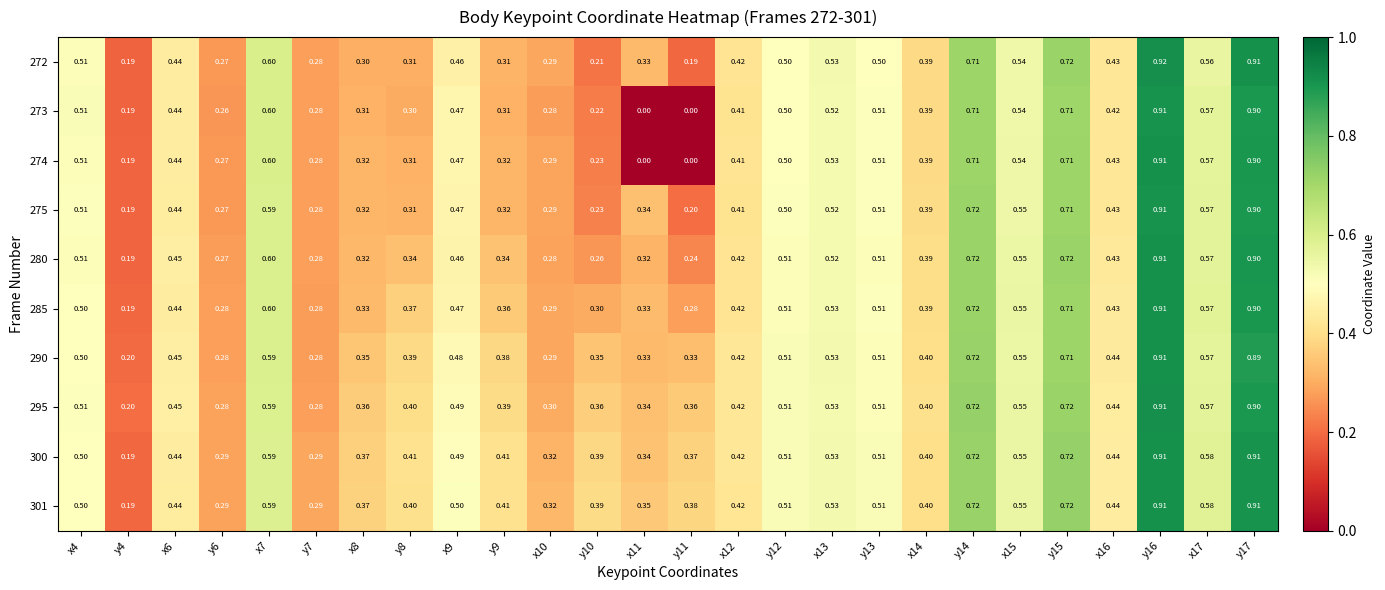

Is the value of 273 at x17 greater than the value of 275 at x10?

Yes